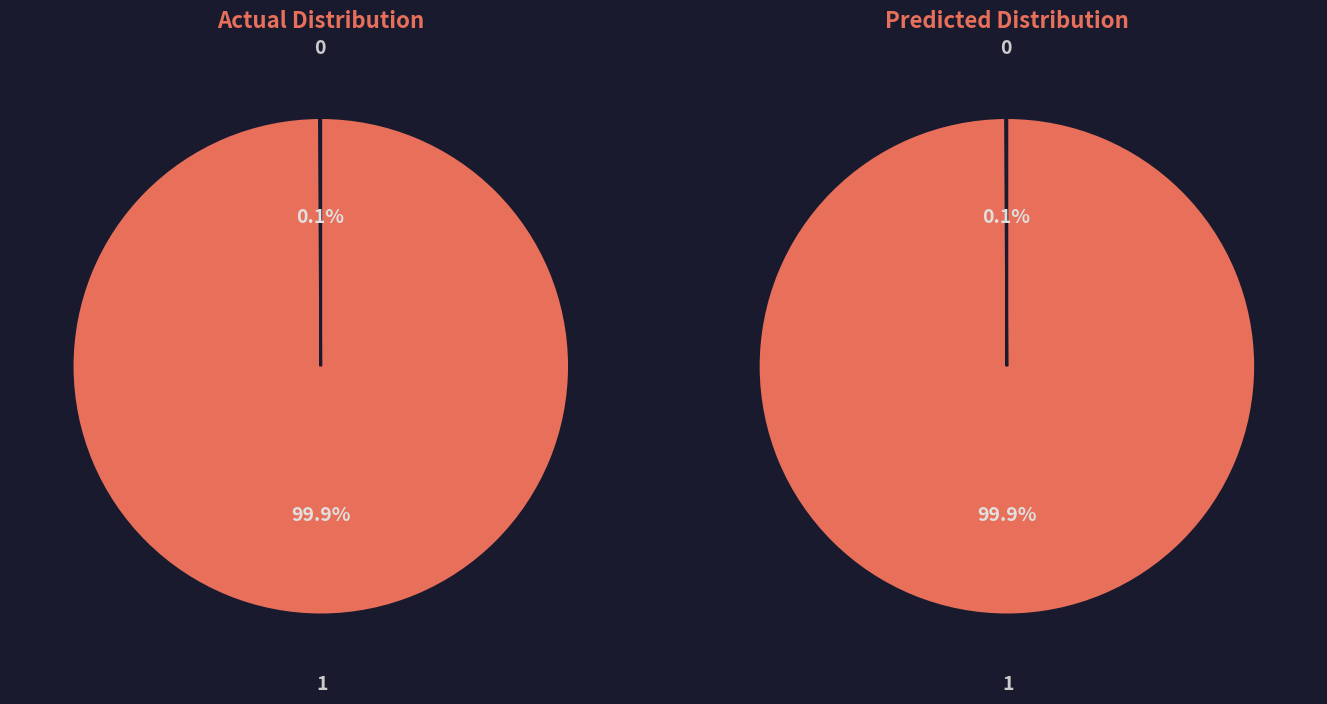

To the nearest percent, what is the average slice percentage?

50%